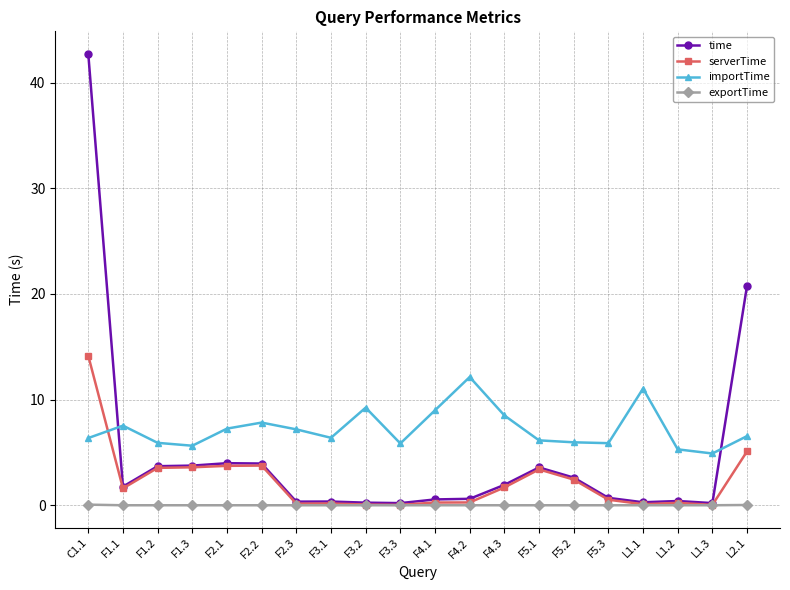

True or false: importTime has more than 0 interior local peaks.

True